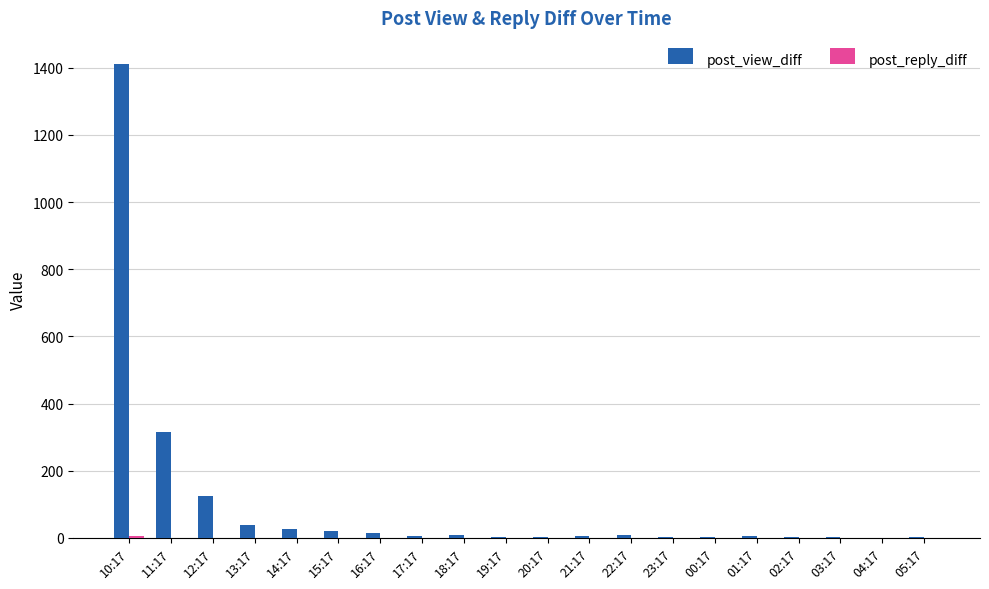

What is the greatest value displayed?

1410